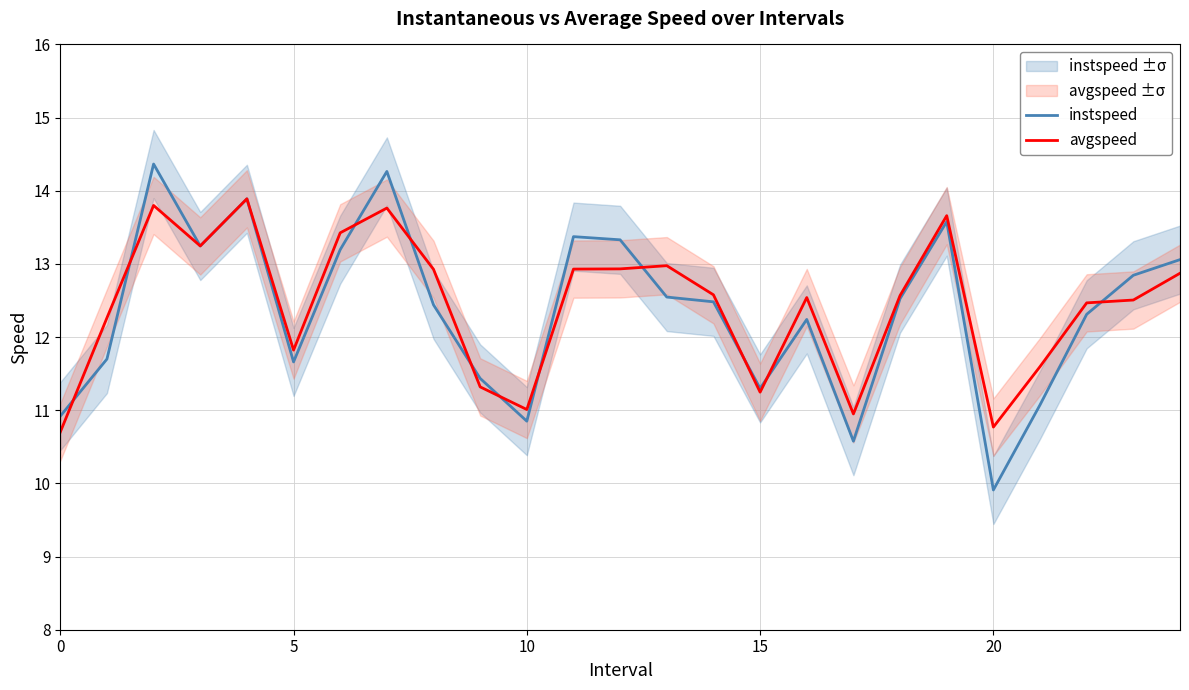

Does the chart have visible grid lines?

Yes